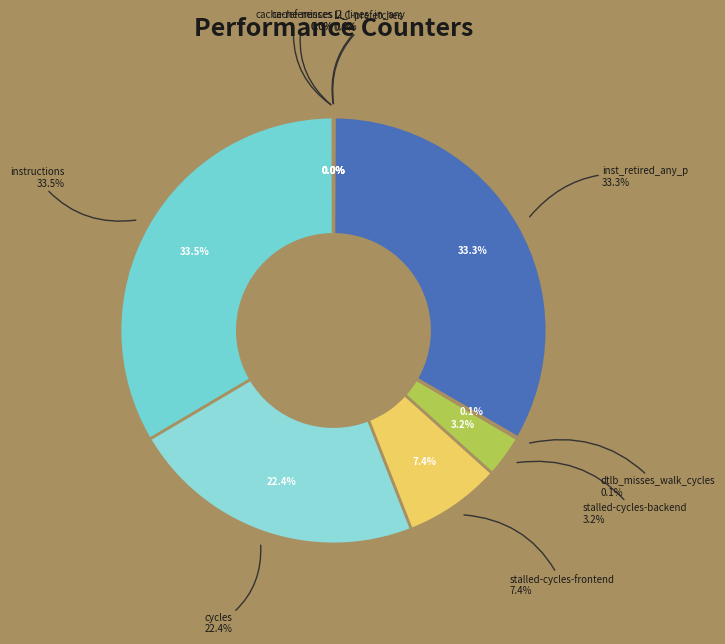

Rank the categories by value from lowest to highest.

cache-misses, LLC-prefetches, cache-references, l2_lines_in_any, dtlb_misses_walk_cycles, stalled-cycles-backend, stalled-cycles-frontend, cycles, inst_retired_any_p, instructions